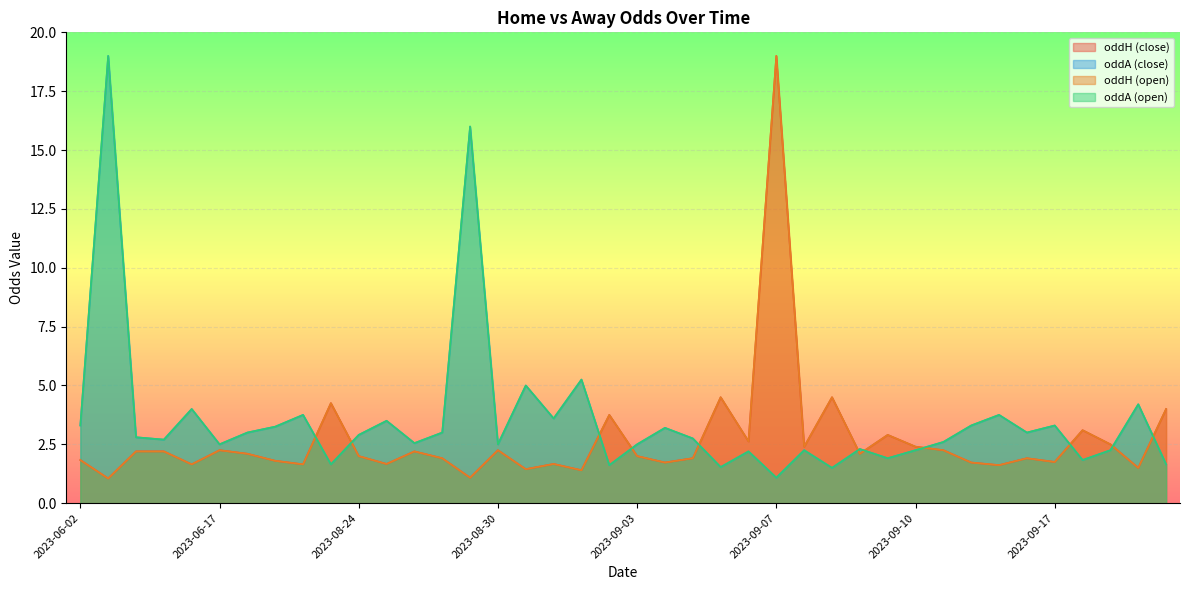

What is the maximum value shown in the chart?

19.0